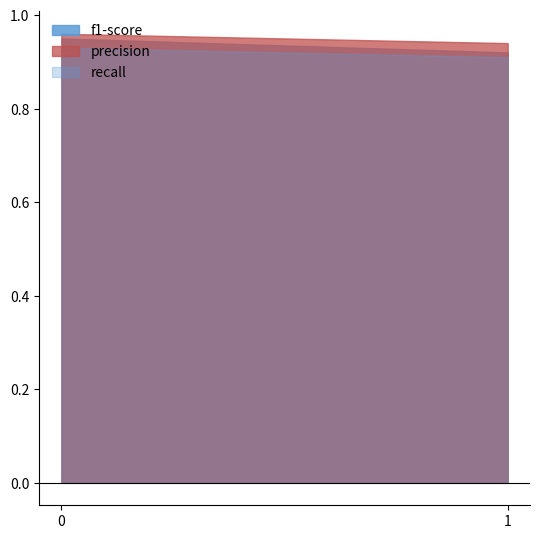

Reading left to right, transcribe all the data shown in this chart.

f1-score: 0=0.9	1=0.9
recall: 0=0.9	1=0.9
precision: 0=1.0	1=0.9